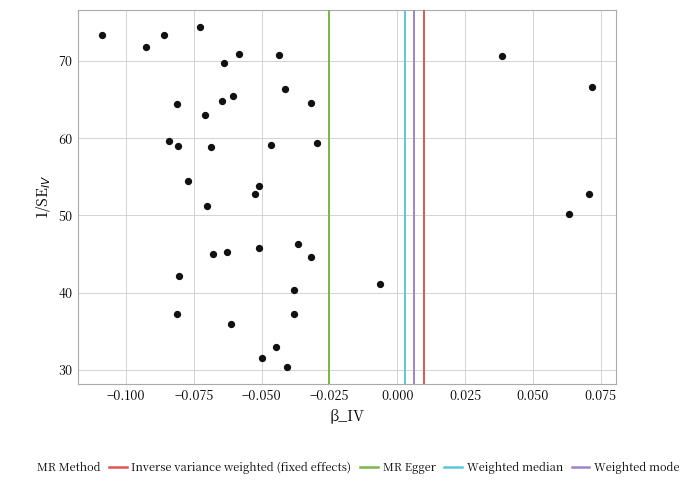

What is the range of Y values (max minus min)?

44.0